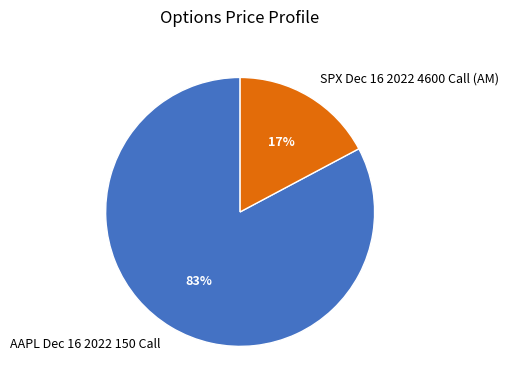

True or false: AAPL Dec 16 2022 150 Call accounts for 71% of the total.

False